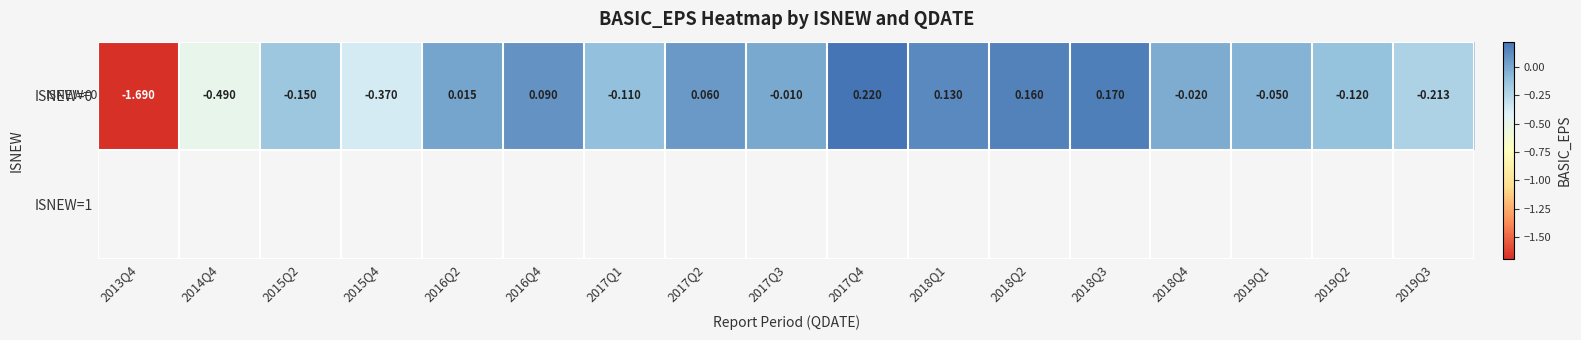

What is the maximum value shown in the chart?

0.2